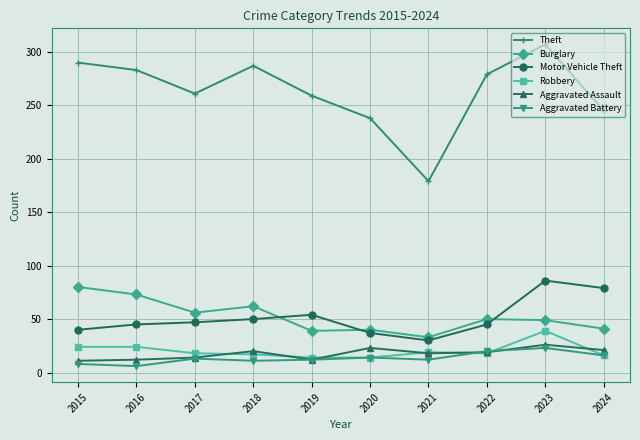

What are all the series names shown in the legend?

Theft, Burglary, Motor Vehicle Theft, Robbery, Aggravated Assault, Aggravated Battery